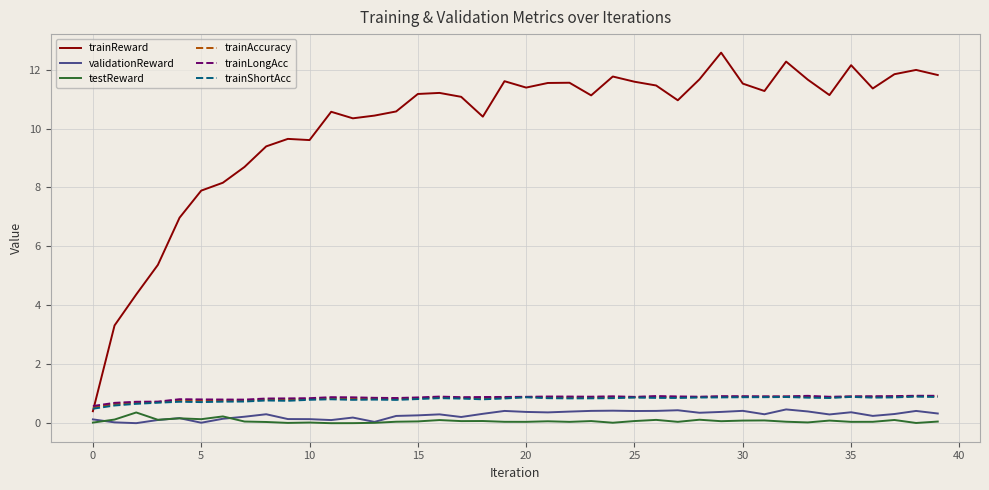

Which series has the largest total across all categories?

trainReward